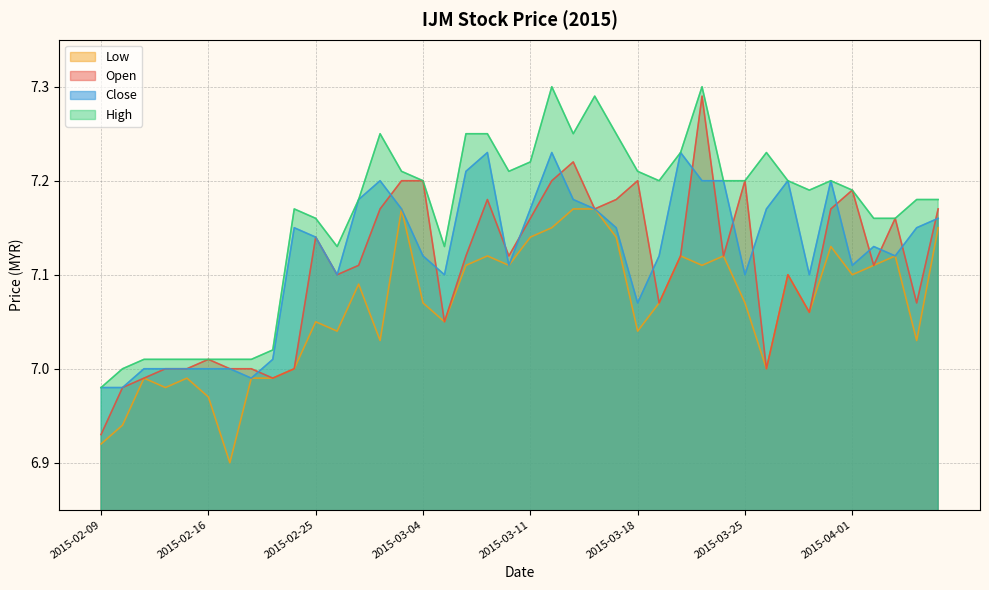

Where does the high series first go above 7?

2015-02-11